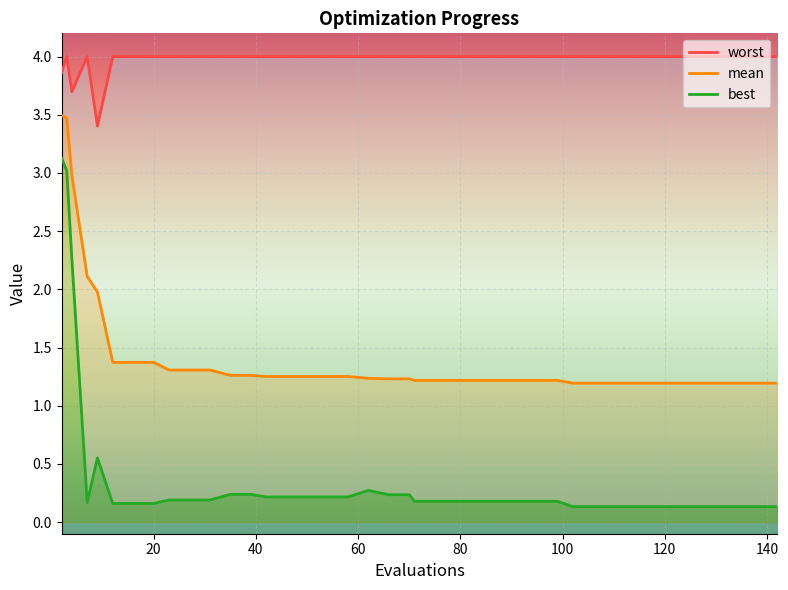

What is the difference between the second highest and second lowest values in the best series?

2.9